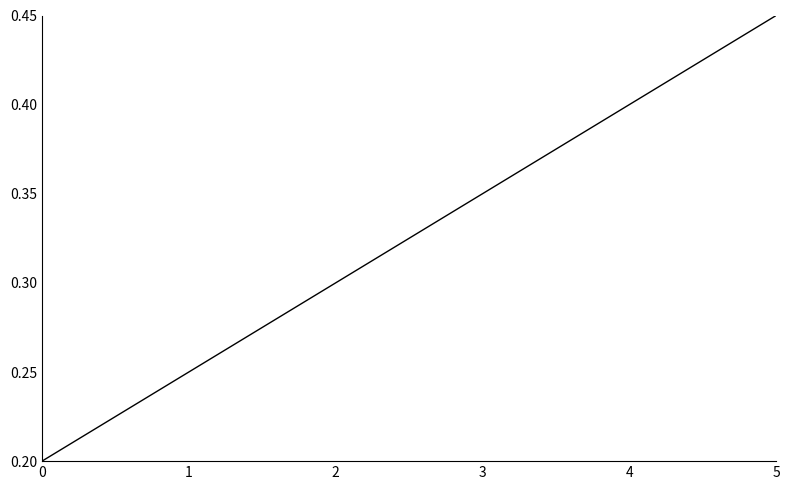

Does the chart display data point markers on the line(s)?

No